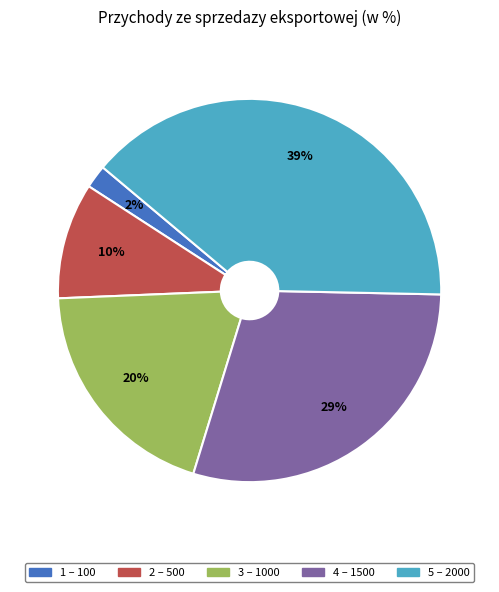

Does any single category account for the majority?

No